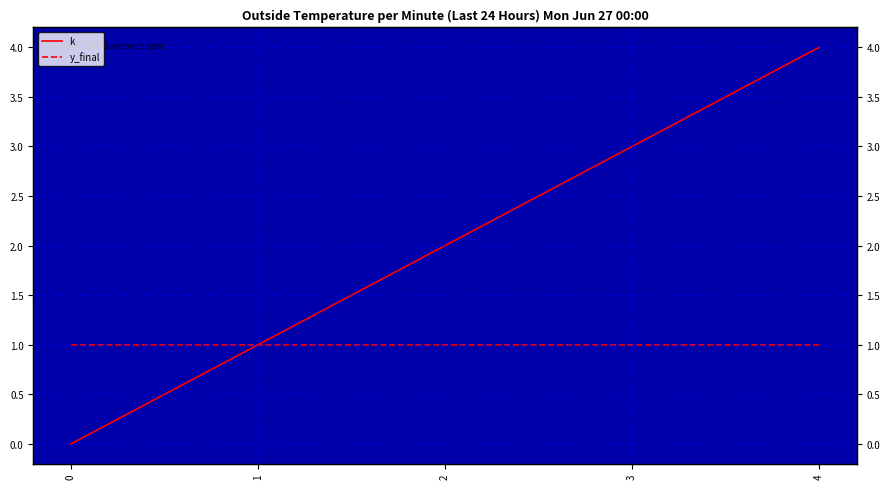

How many lines are shown in the chart?

2